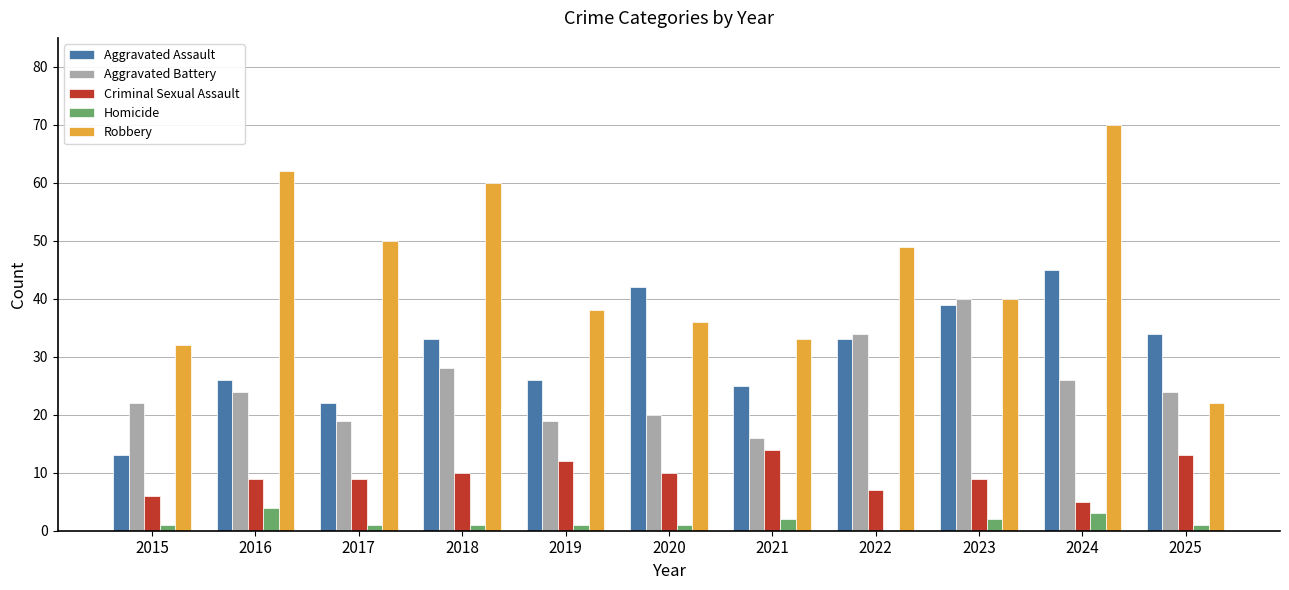

What is the highest value of the Aggravated Assault series?

45